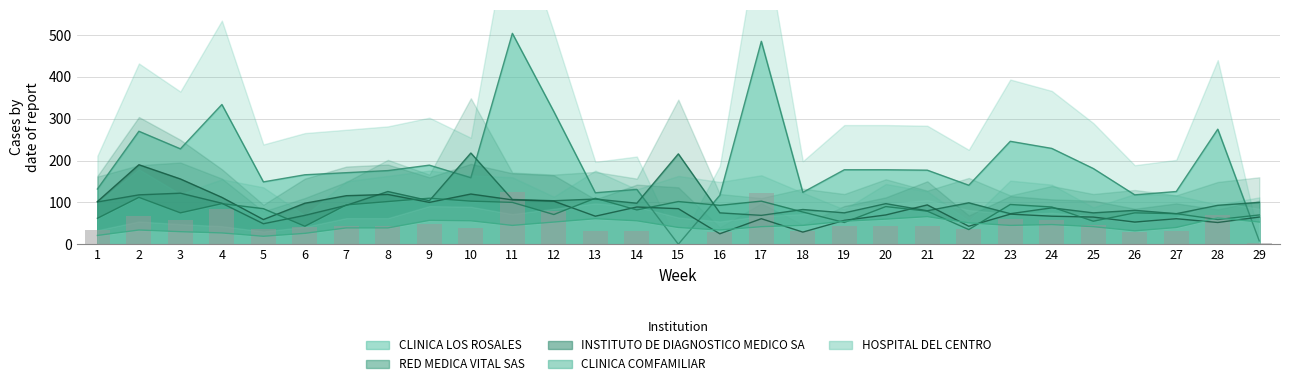

What are all the series names shown in the legend?

INSTITUTO DE DIAGNOSTICO MEDICO SA, CLINICA COMFAMILIAR, CLINICA LOS ROSALES, RED MEDICA VITAL SAS, HOSPITAL DEL CENTRO